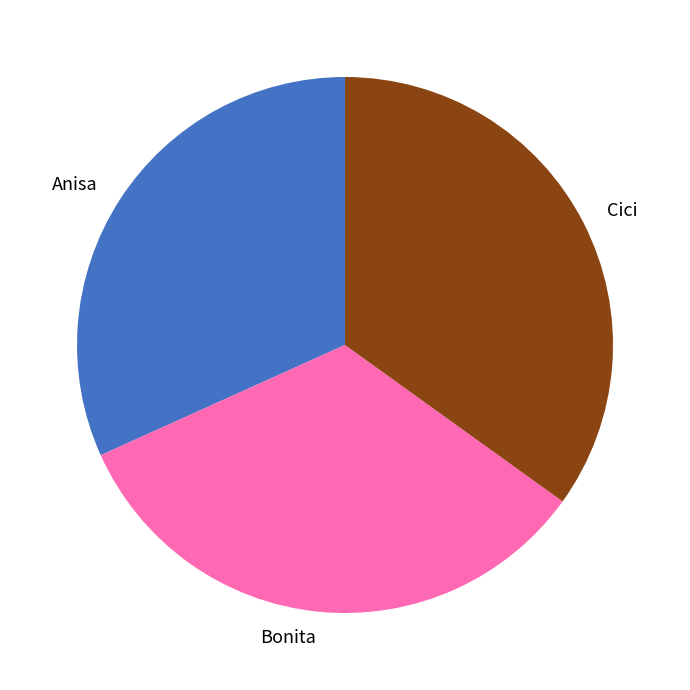

Approximately how many times larger is the value at Cici compared to Bonita?

1.0